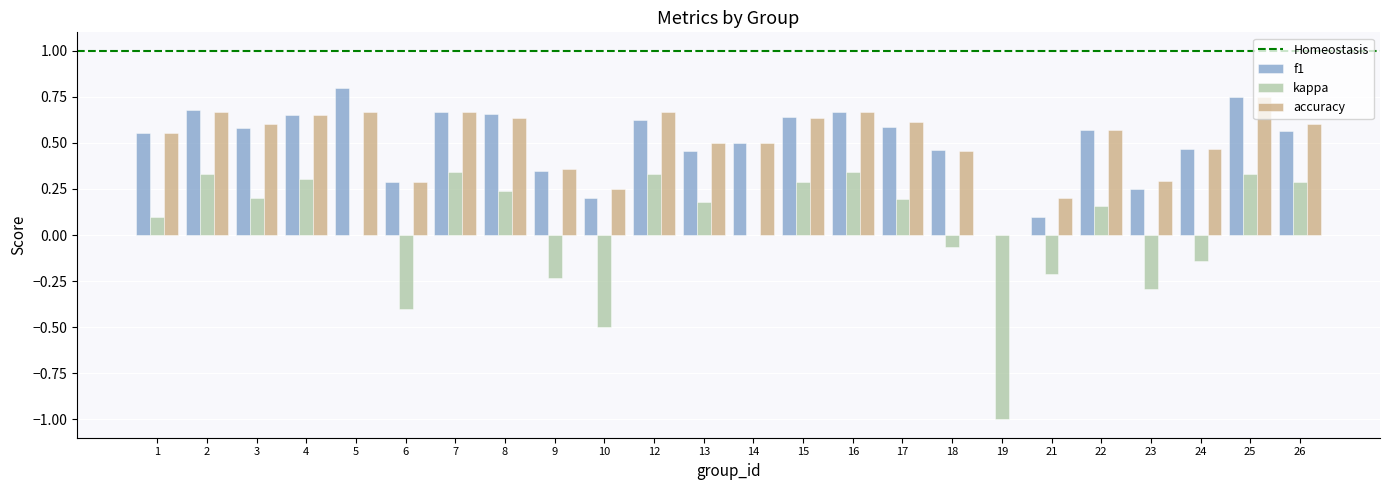

Count the number of data series in this chart.

3